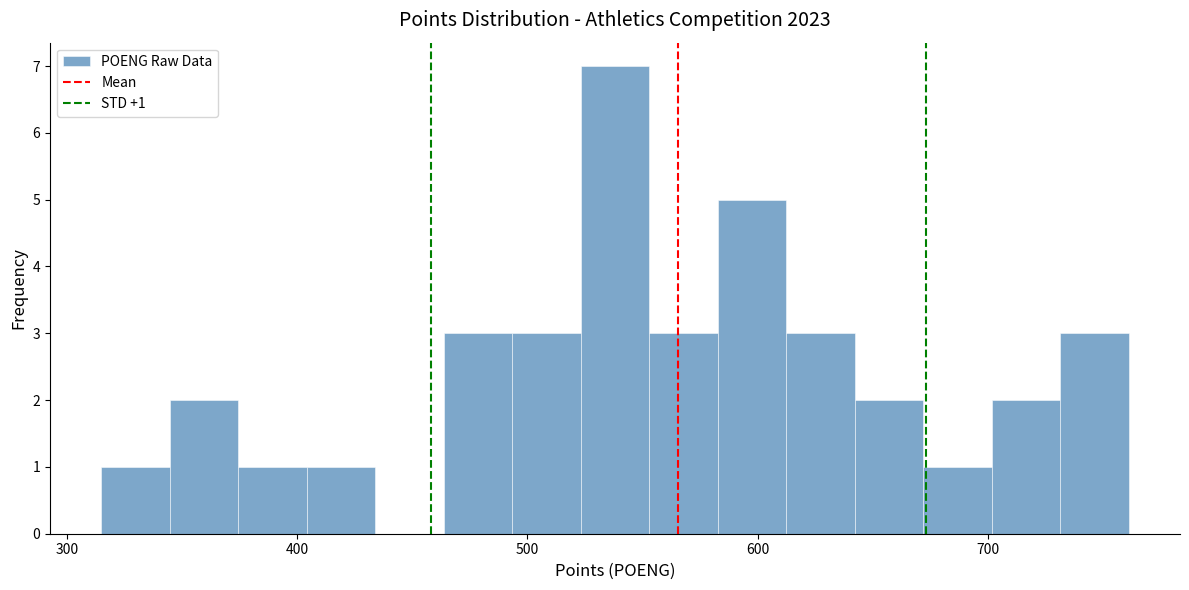

Read against the x-axis, roughly where is the centre of the tallest bar?

540